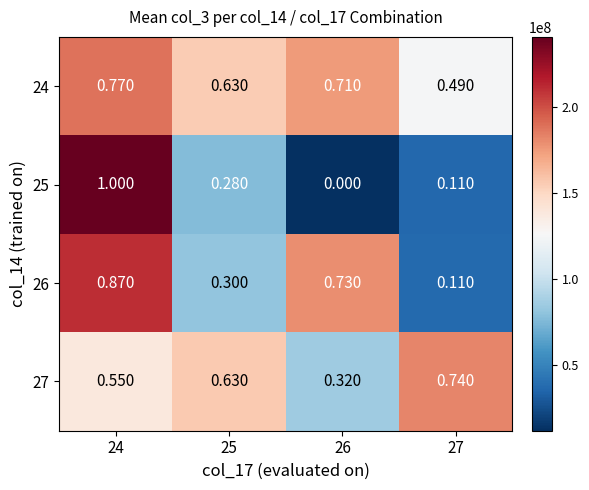

Is the value of 27 at 25 greater than the value of 24 at 24?

No